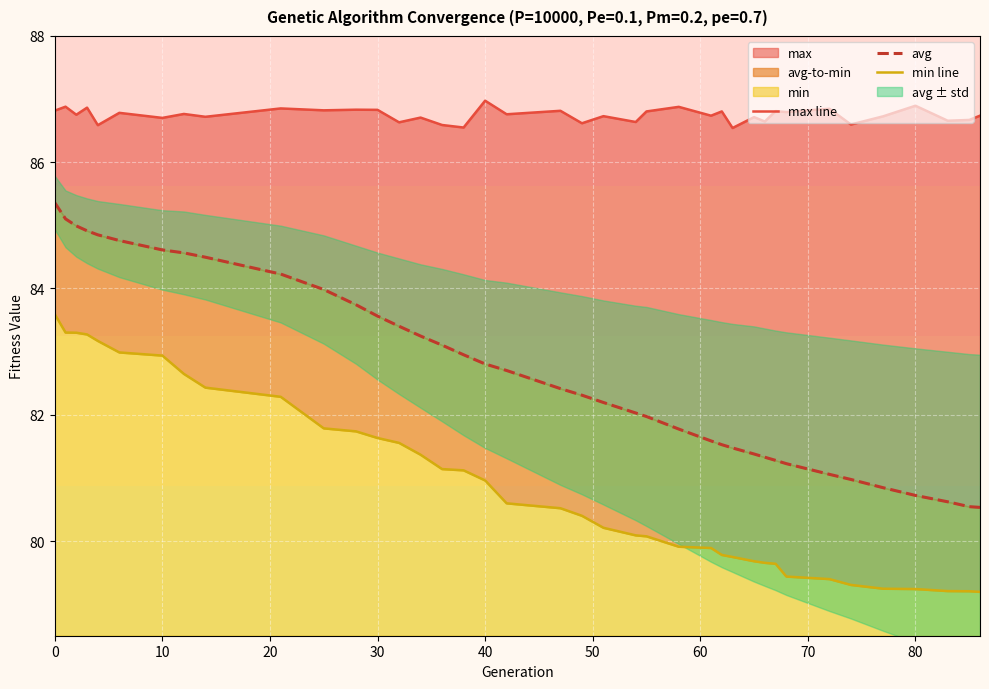

The max line series shows 86.6 at 13. True or false?

True